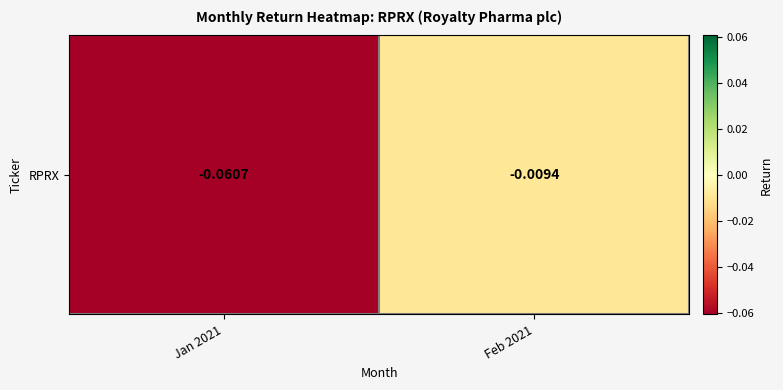

Rank the categories by value from highest to lowest.

Feb 2021, Jan 2021